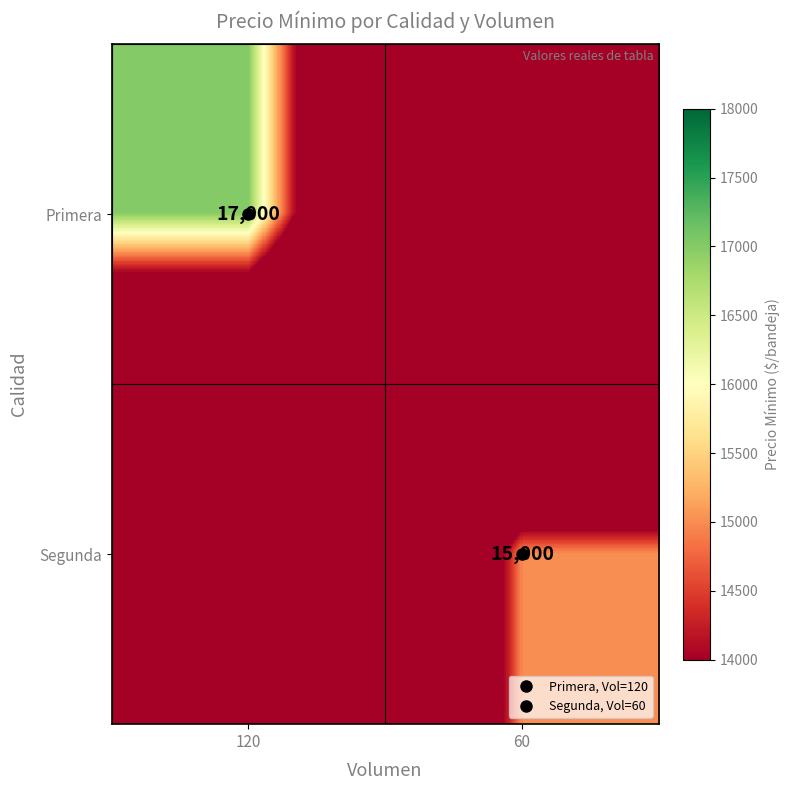

What is the difference between the maximum and minimum values in the Primera series?

17000